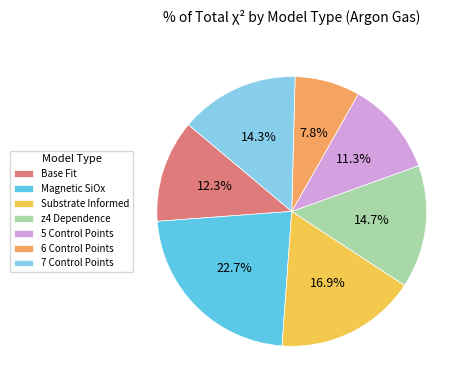

Is the sum of Magnetic SiOx and 5 Control Points greater than half?

No